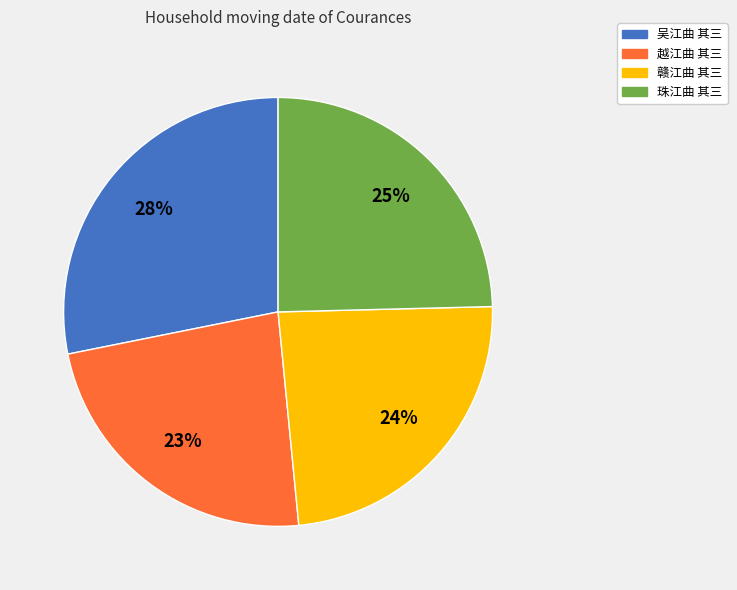

Which slice is the largest?

吴江曲 其三